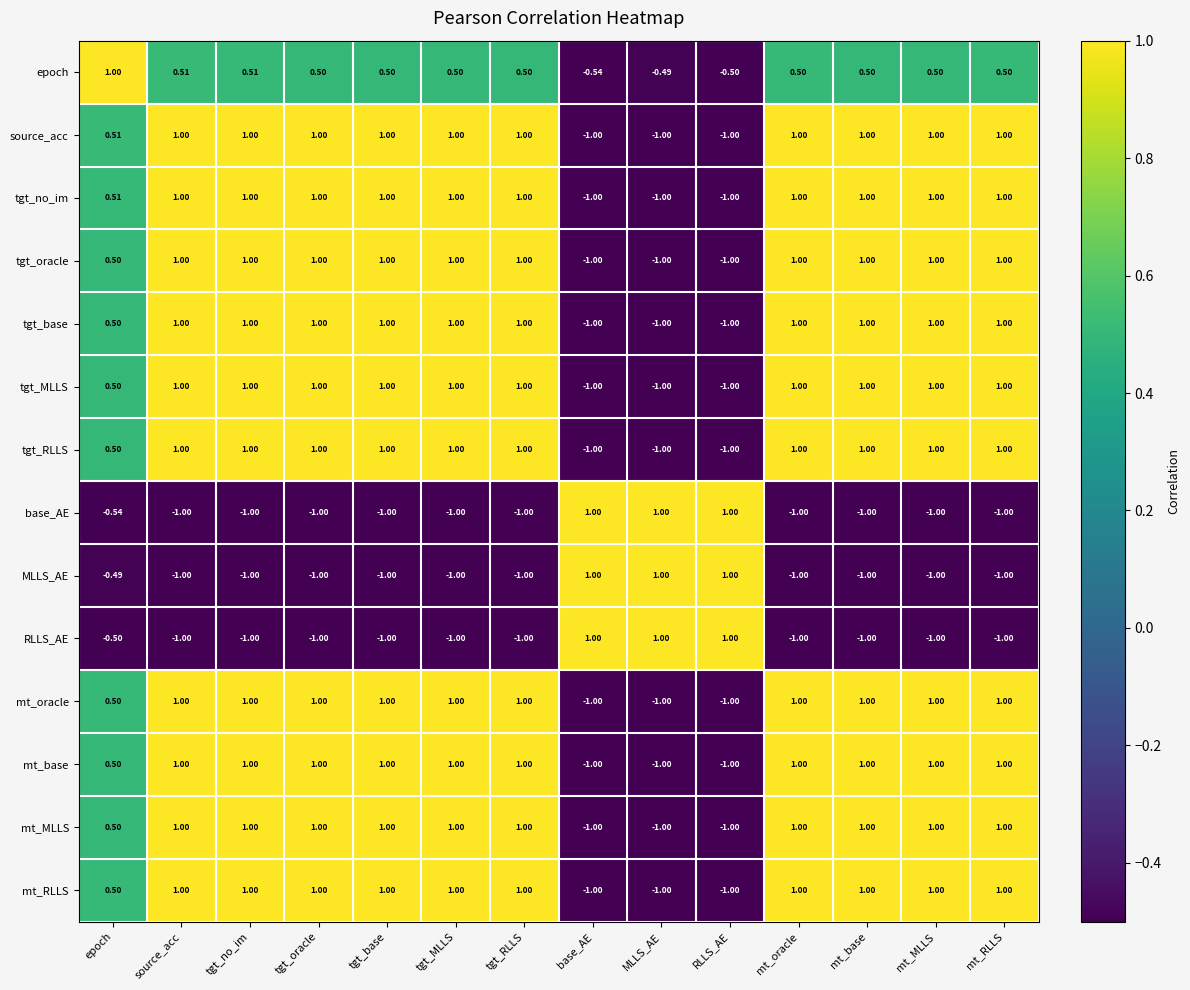

At how many categories does at least one series exceed 0?

14